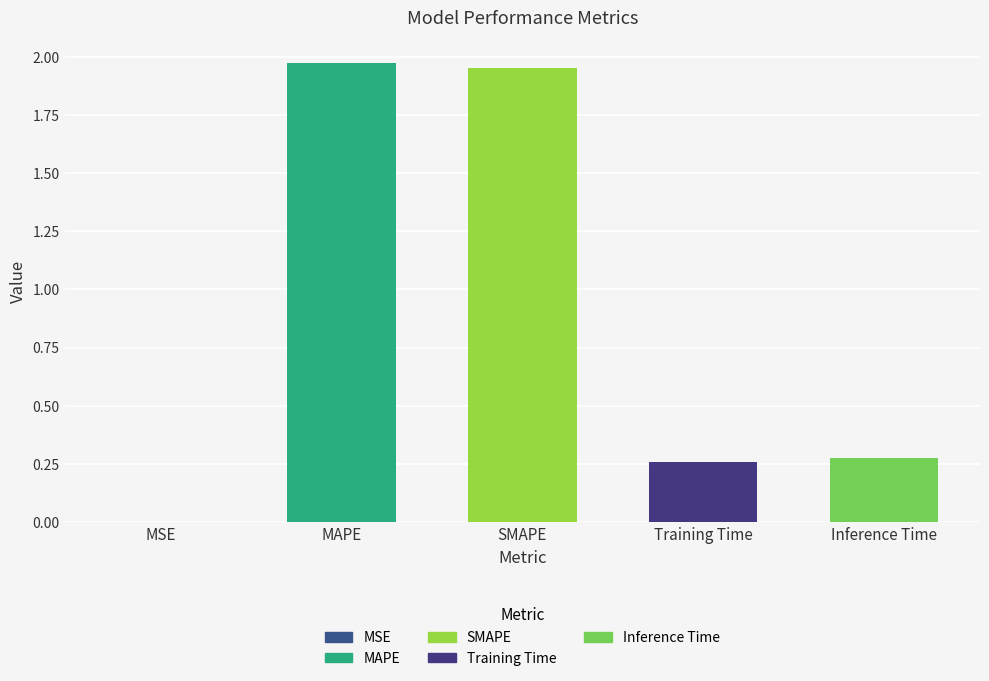

What is the label of the 2nd bar from the left?

MAPE